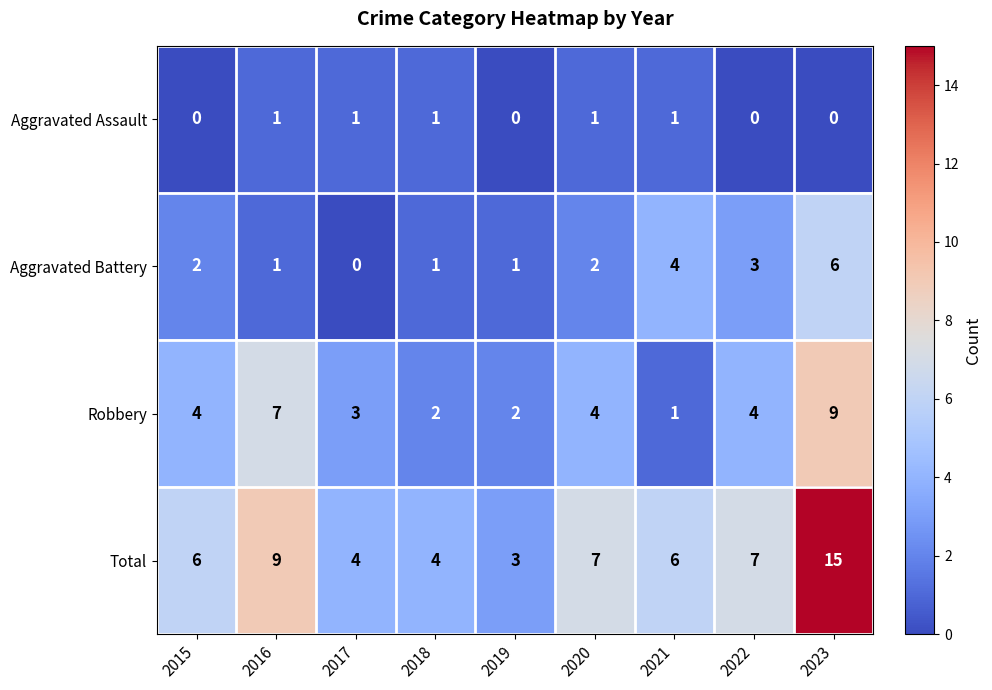

What is the greatest value displayed?

15